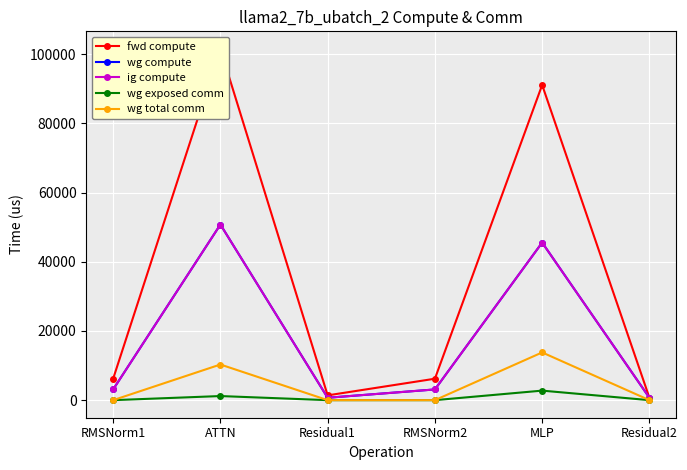

The wg exposed comm series shows -1194.3 at Residual1. True or false?

False